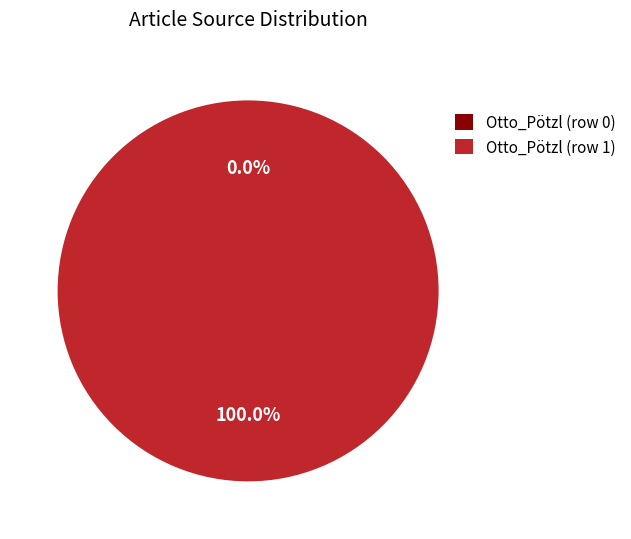

What is the change in value from Otto_Pötzl (row 0) to Otto_Pötzl (row 1)?

+1